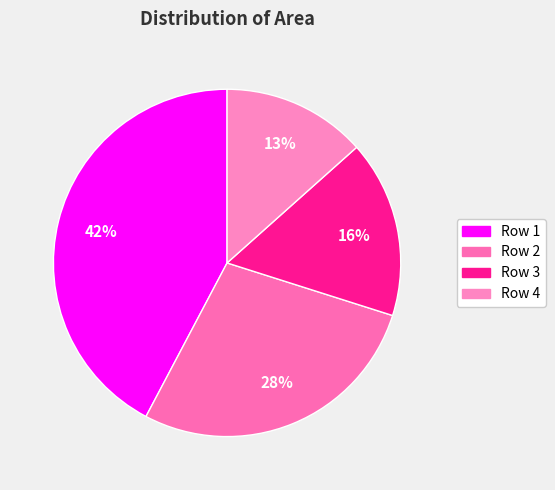

Count the number of slices in the pie.

4